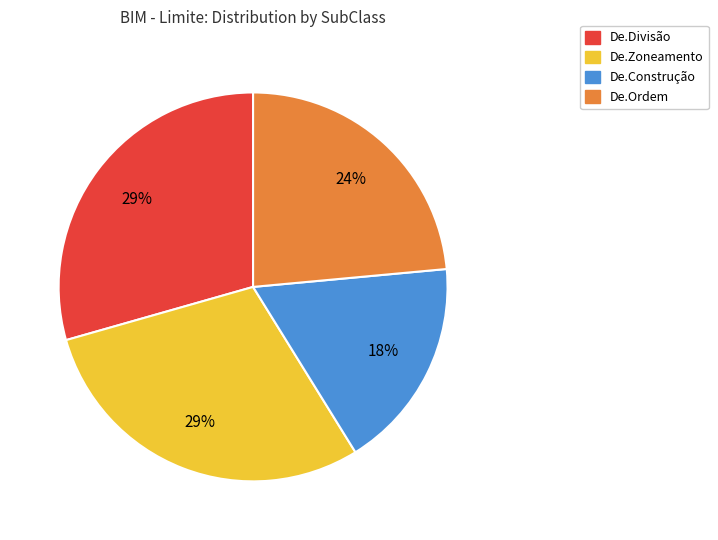

What percentage is the De.Zoneamento slice, to the nearest percent?

29%